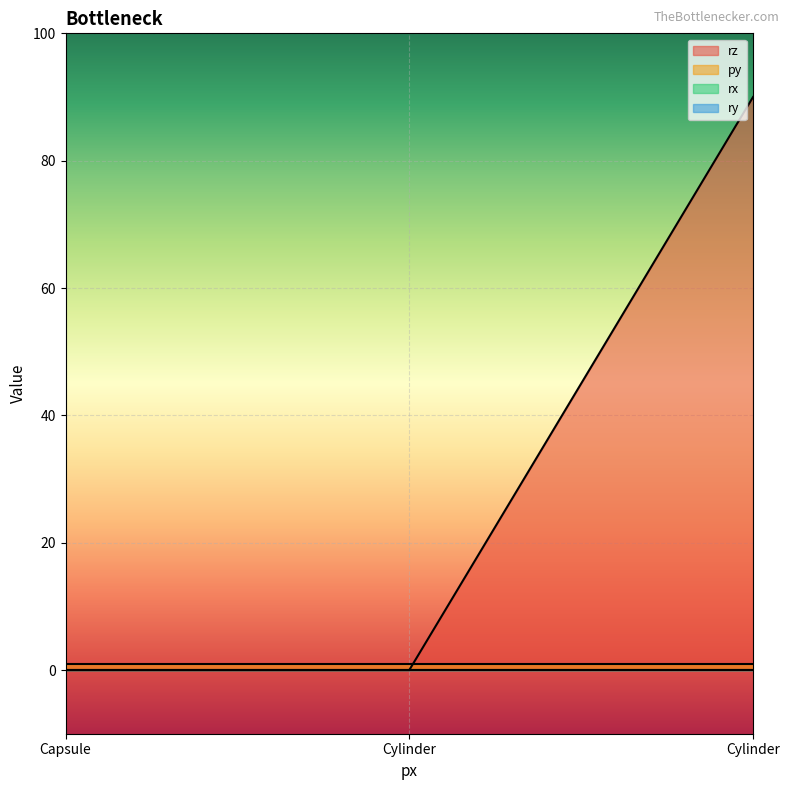

What is the label of the 1st point from the left?

Capsule